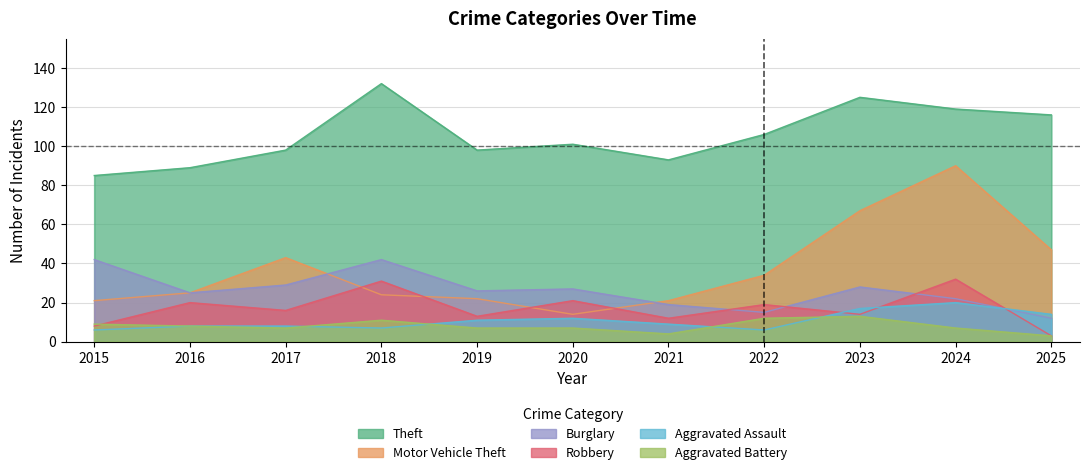

Does the chart have visible grid lines?

Yes